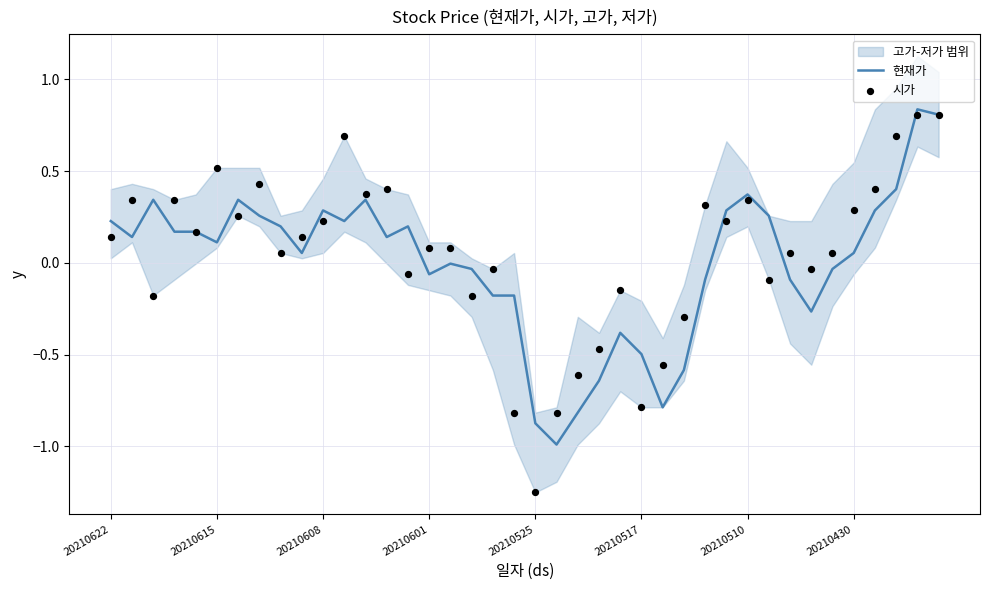

True or false: 현재가 has a value of 0.1 at 20210615.

True